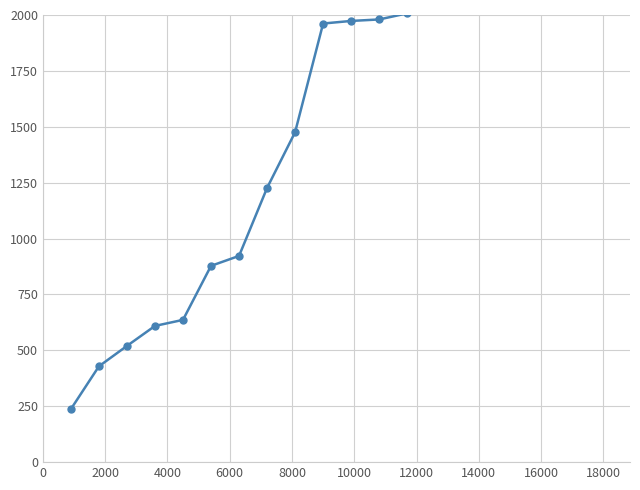

Between 4000 and 12000, which is larger?

12000